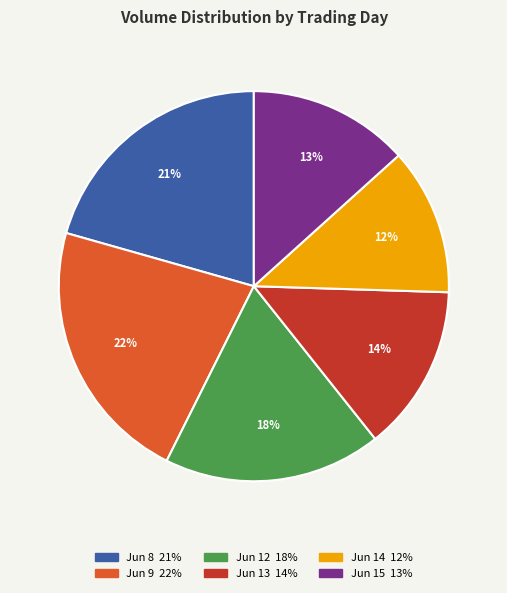

To the nearest percent, what is the difference between the largest and smallest slice percentages?

10%